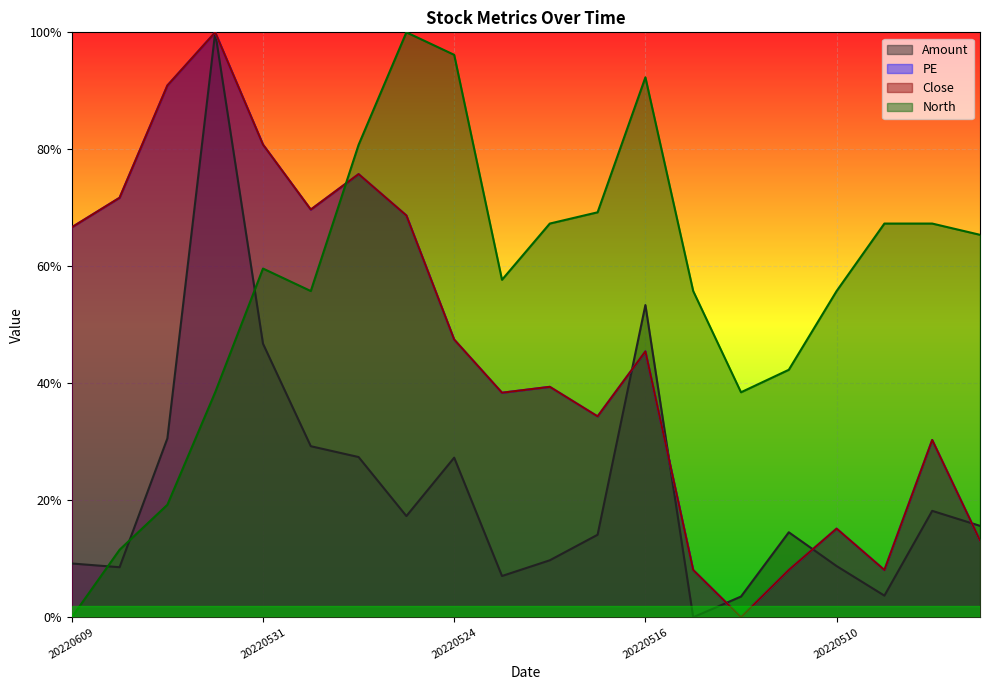

How many categories are shown in the chart?

20